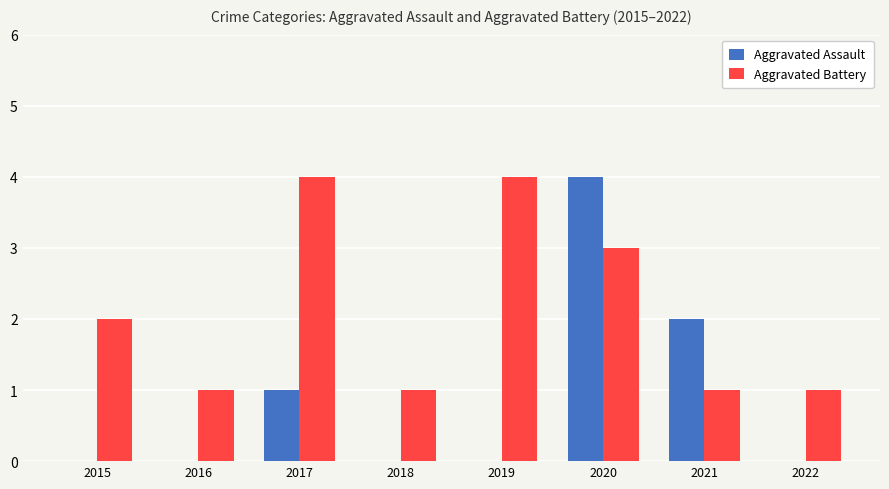

Which series has the widest spread of values?

Aggravated Assault